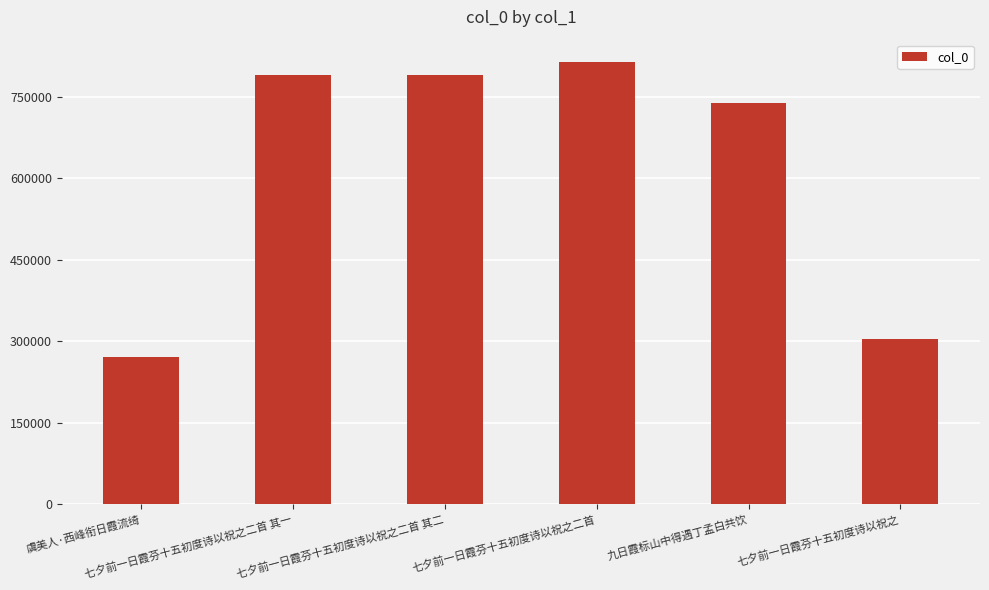

What is the average value?

618072